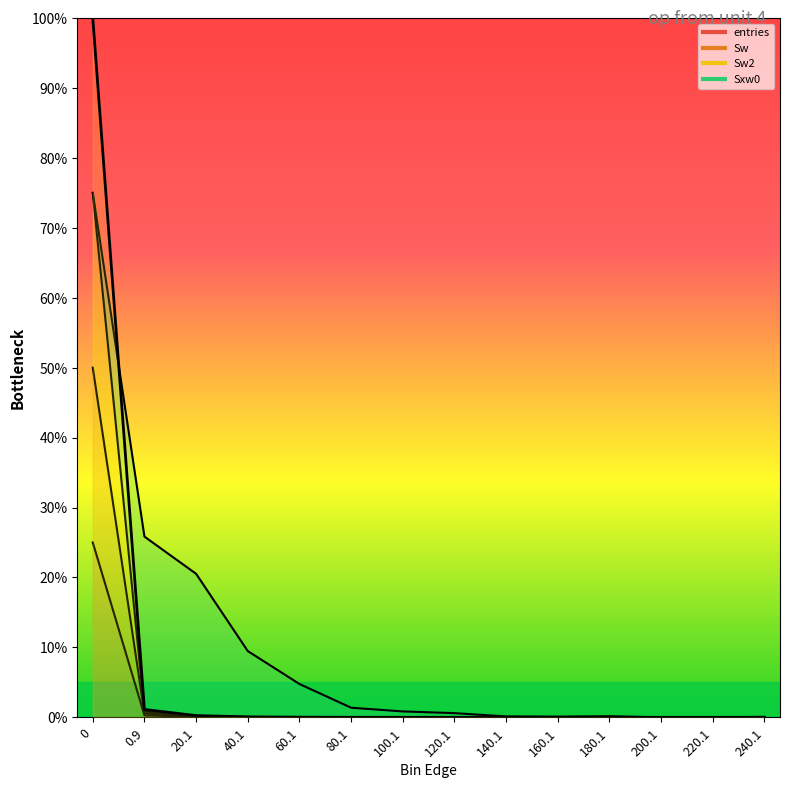

At which category does the chart reach its minimum across all series?

200.1